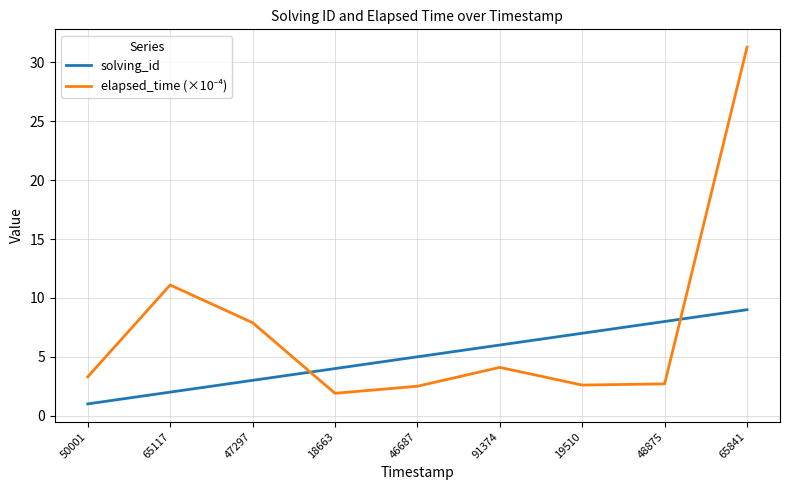

What position from the right is 46687?

5